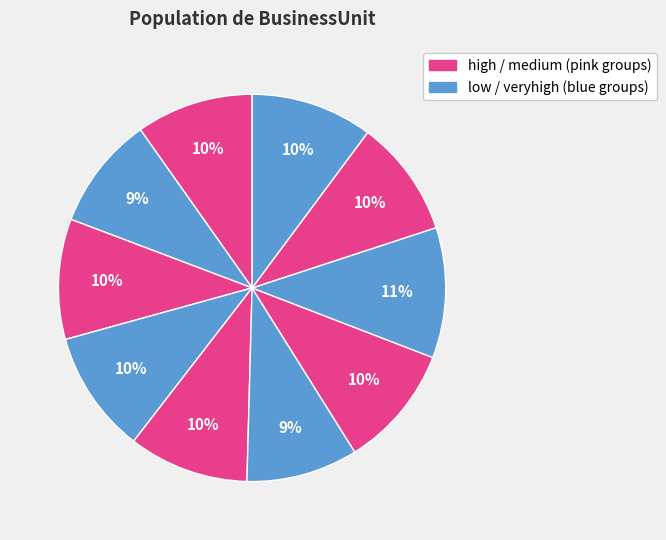

Count the number of slices in the pie.

10